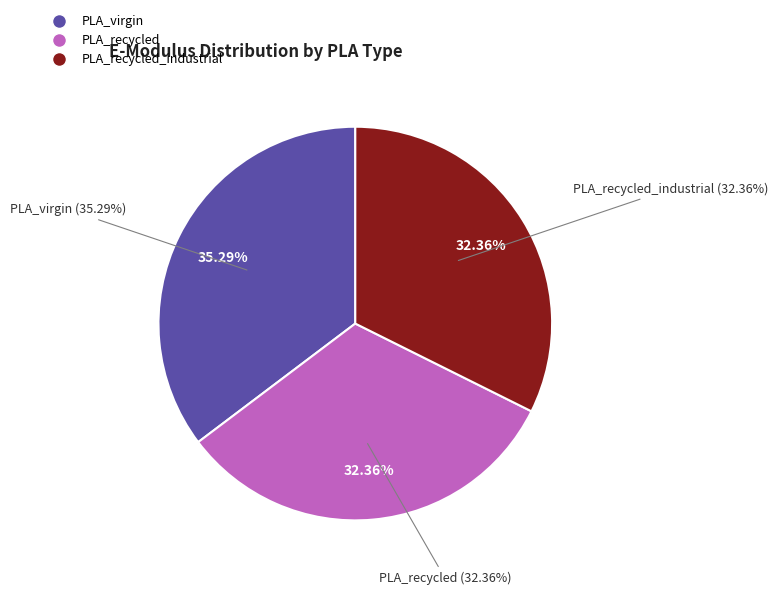

Is it true that PLA_recycled is 45% of the pie?

False